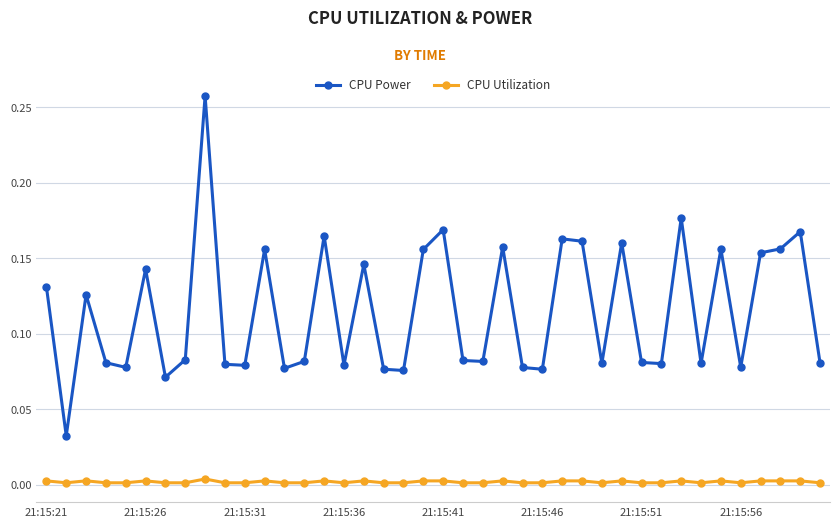

True or false: CPU Utilization and CPU Power cross at least once.

False